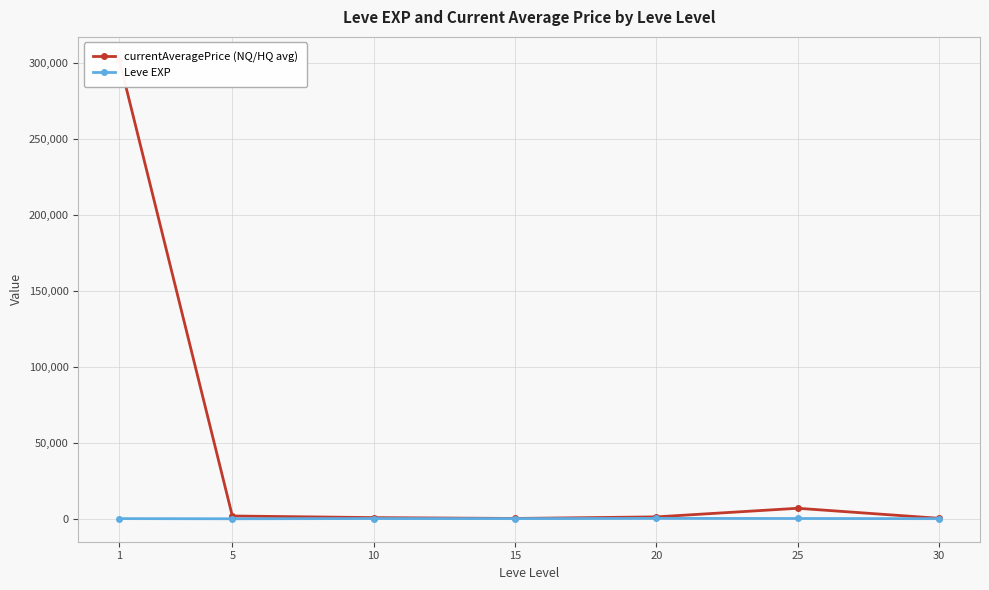

The currentAveragePrice (NQ/HQ avg) series shows 720.8 at 30. True or false?

True